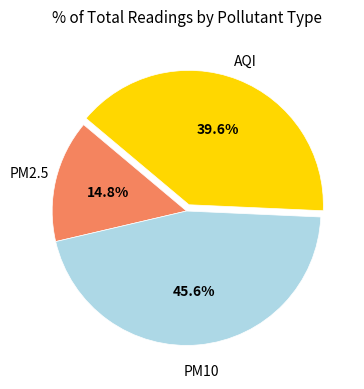

Does any single category account for the majority?

No